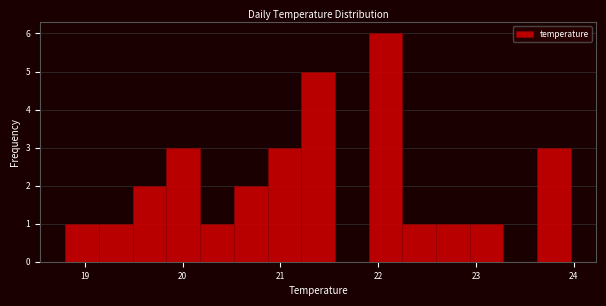

Read against the x-axis, roughly where is the centre of the tallest bar?

22.1